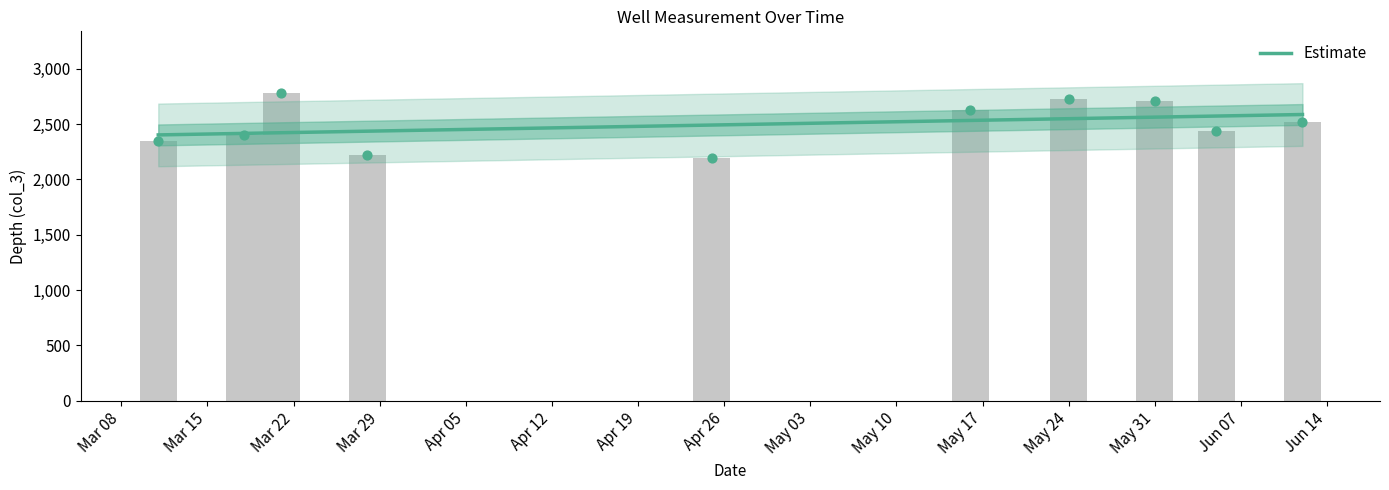

What is the change in value from Mar 29 to Apr 26?

-24.4